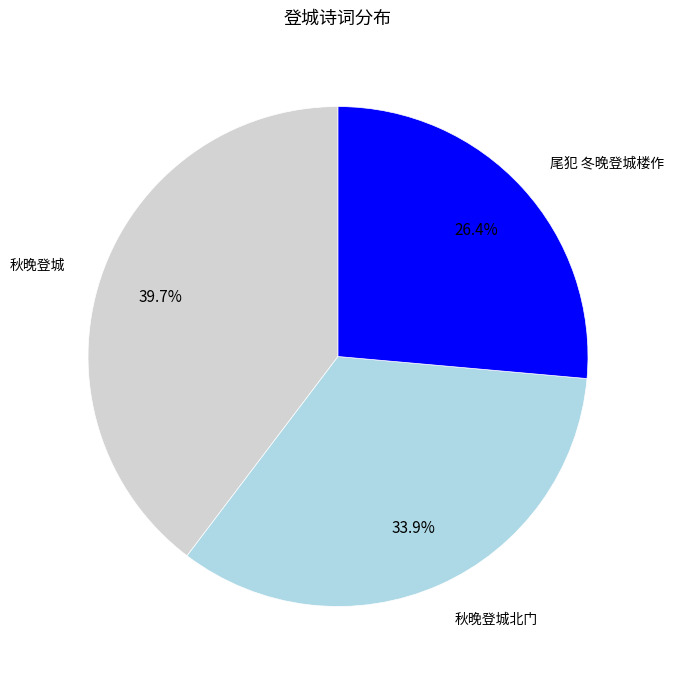

To the nearest percent, what is the difference between the largest and smallest slice percentages?

13%